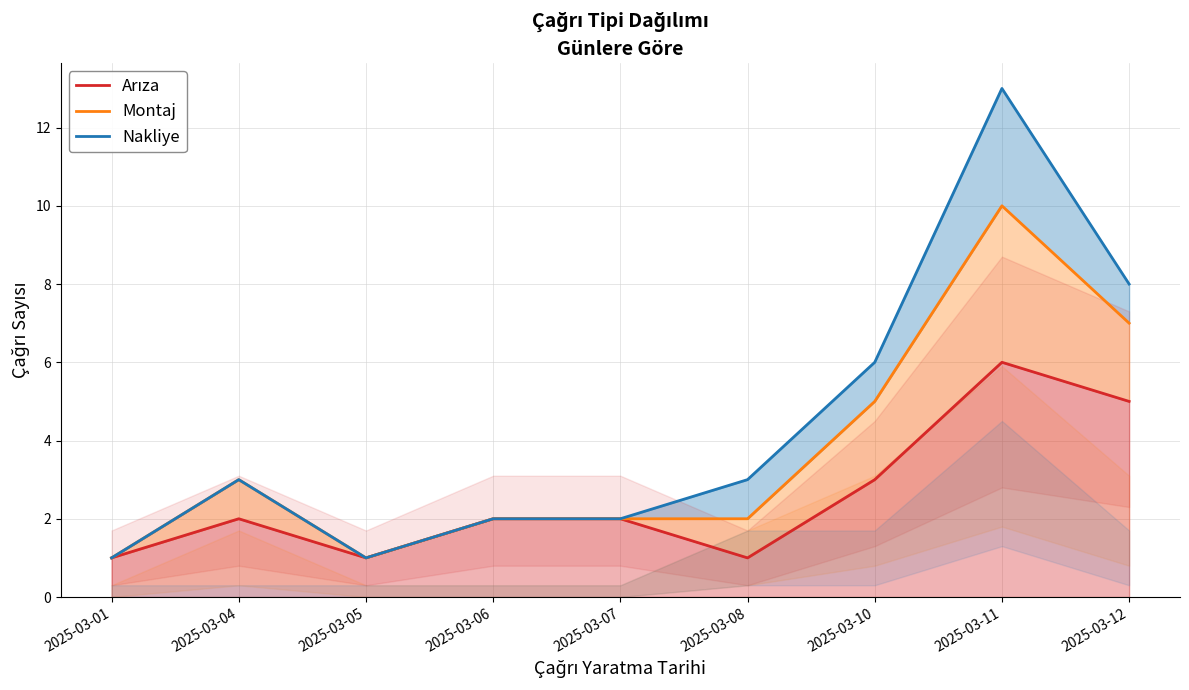

Which series has the largest total across all categories?

Nakliye